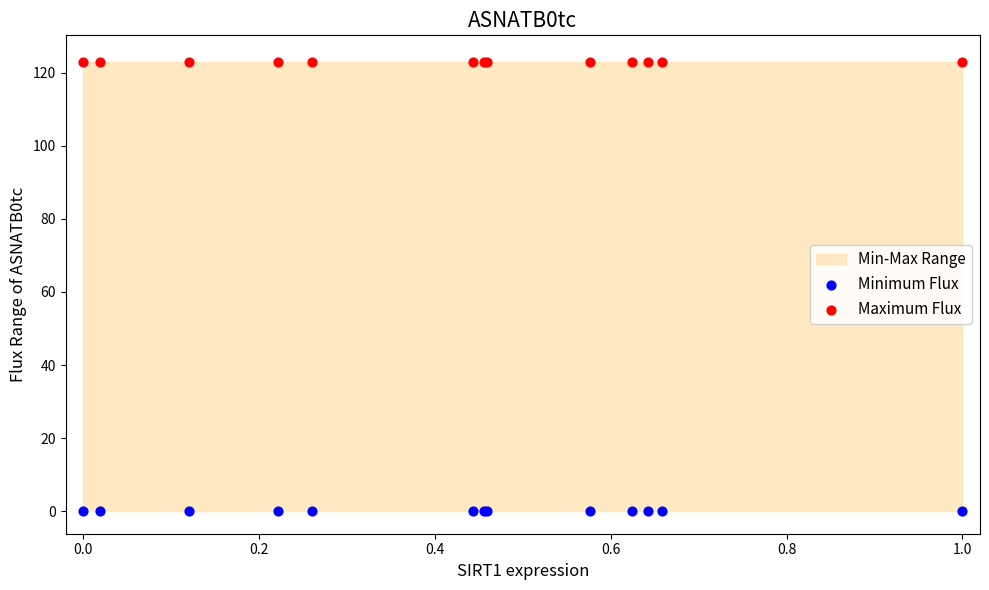

Which series reaches the minimum Y coordinate?

Minimum Flux